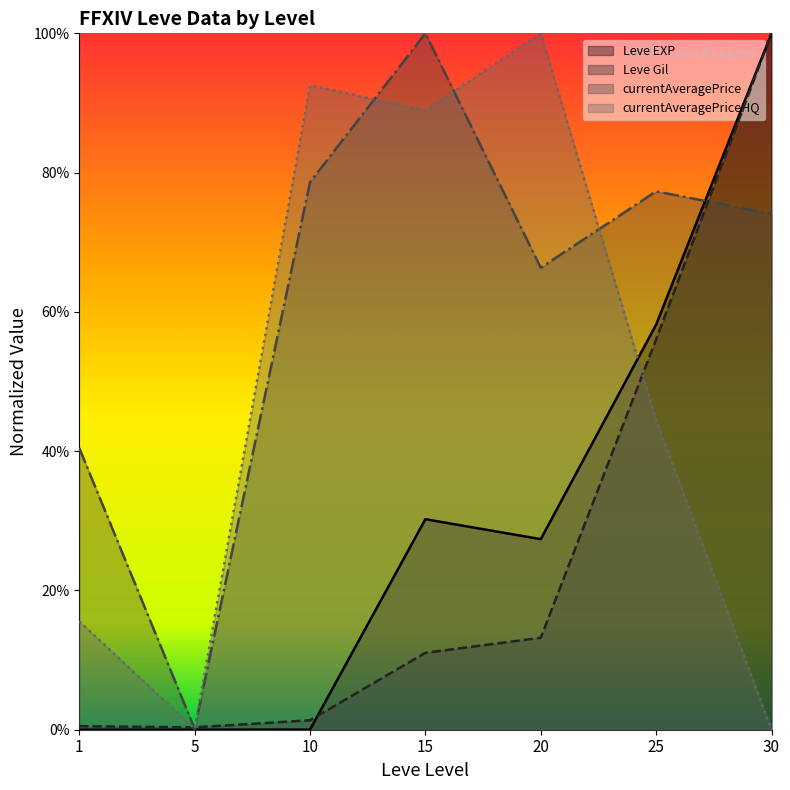

True or false: Leve EXP has more than 1 points higher than both neighbors.

False